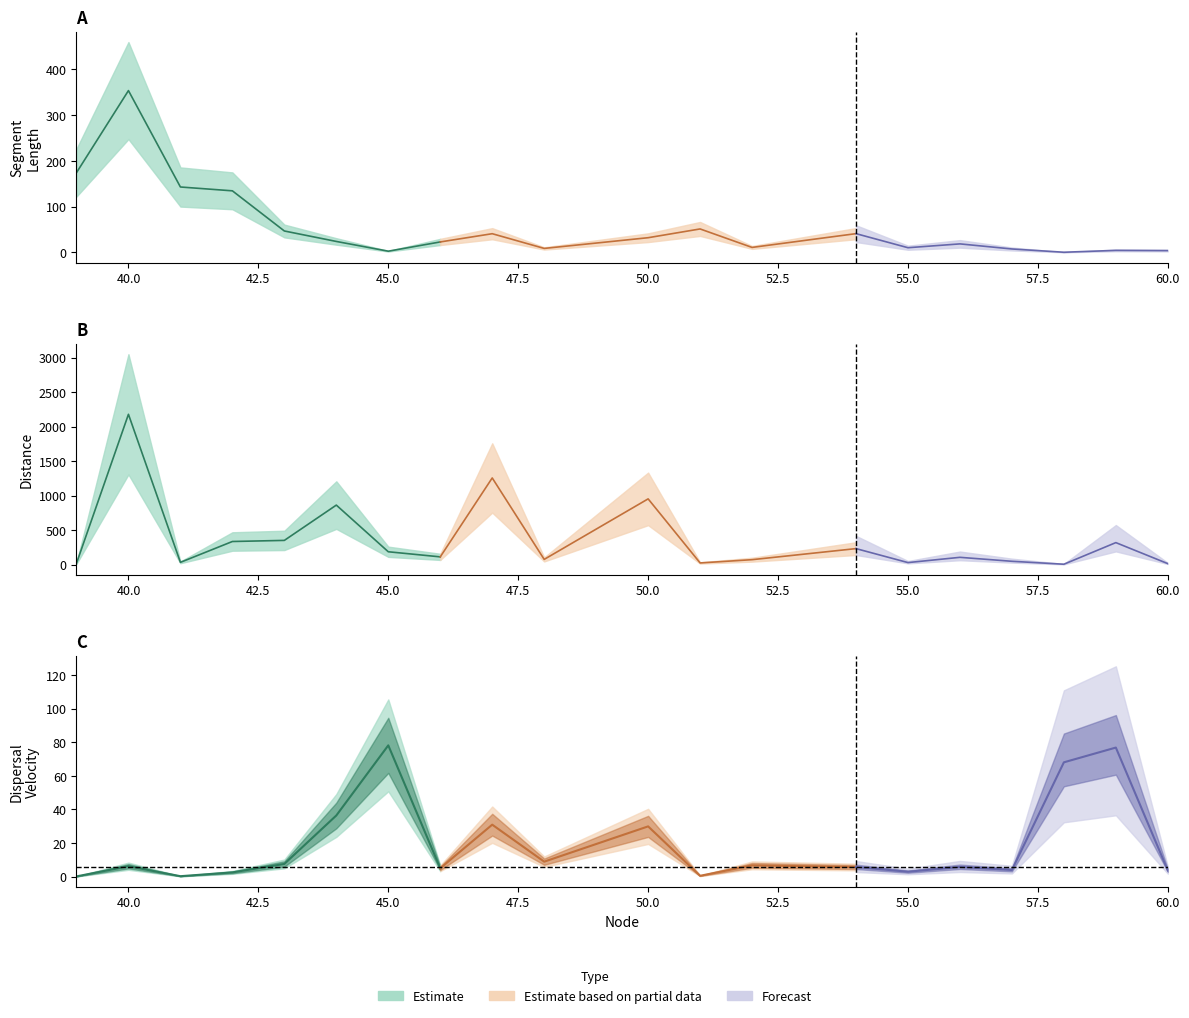

Is it true that length equals 16.9 at 54?

False